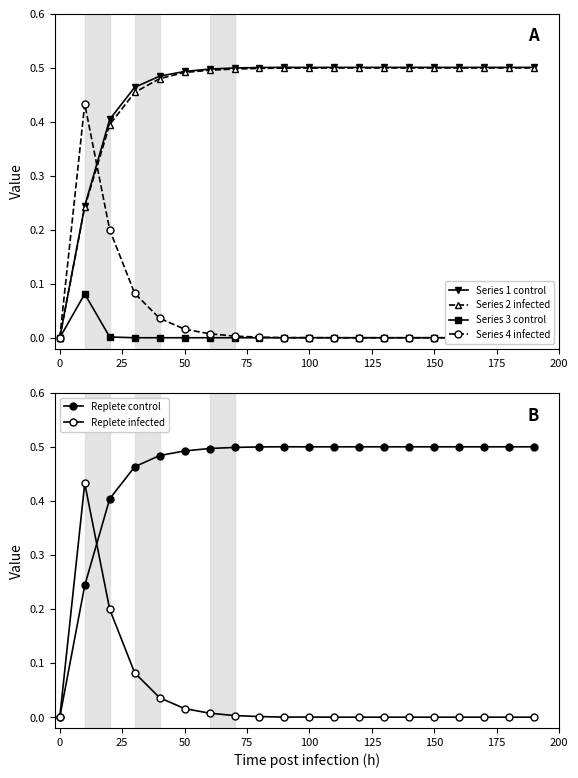

The Series 2 infected series shows 0.5 at 150. True or false?

True